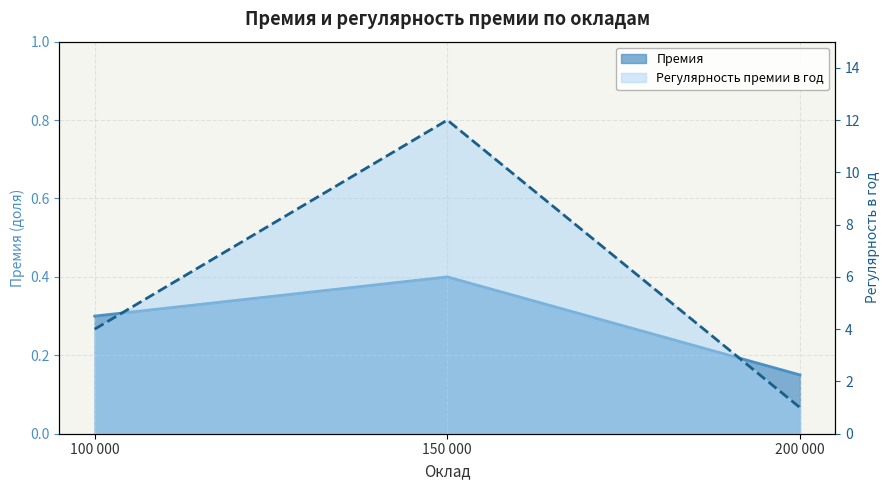

Which label corresponds to the largest value in the chart?

150 000